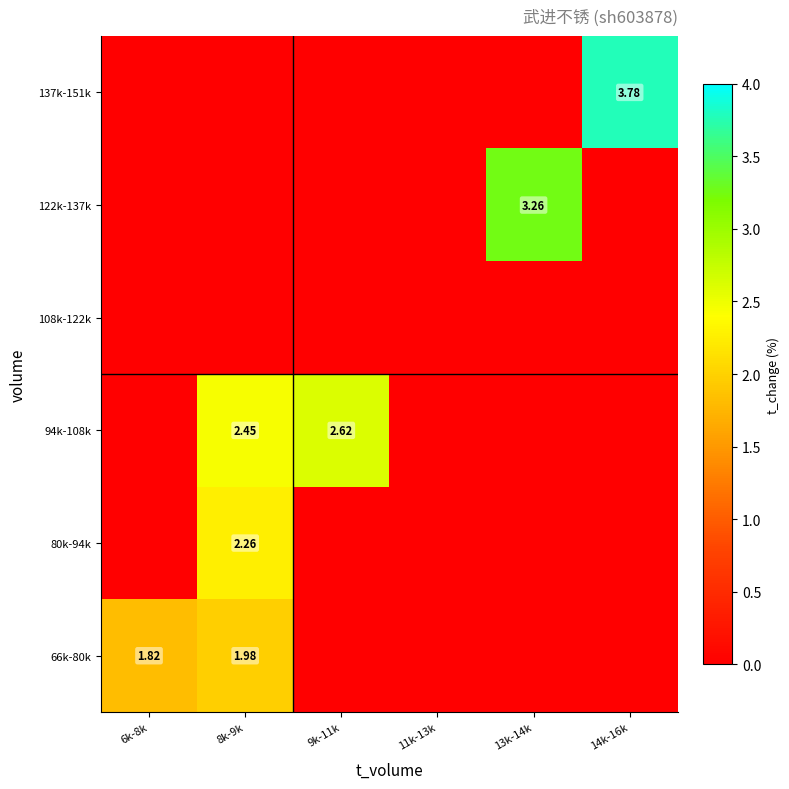

The 137k-151k series shows 0.0 at 9k-11k. True or false?

True